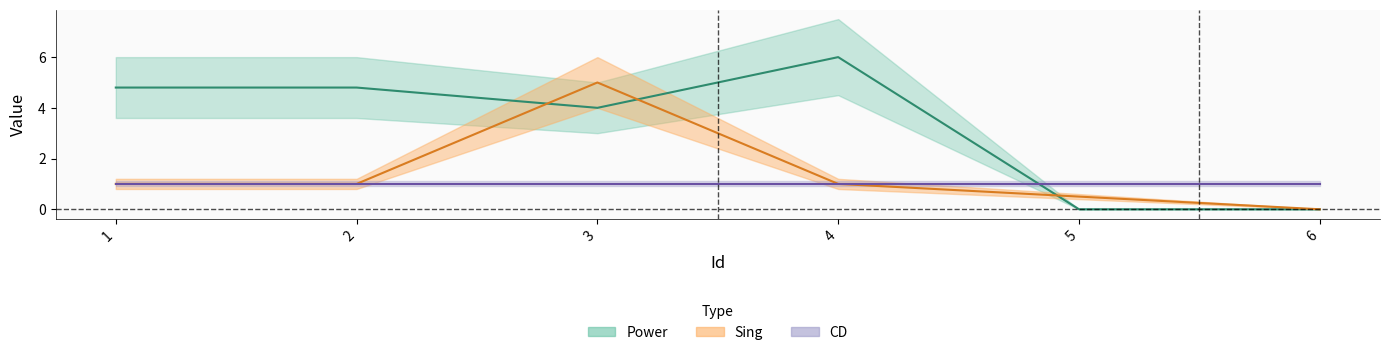

Which label corresponds to the largest value in the chart?

4